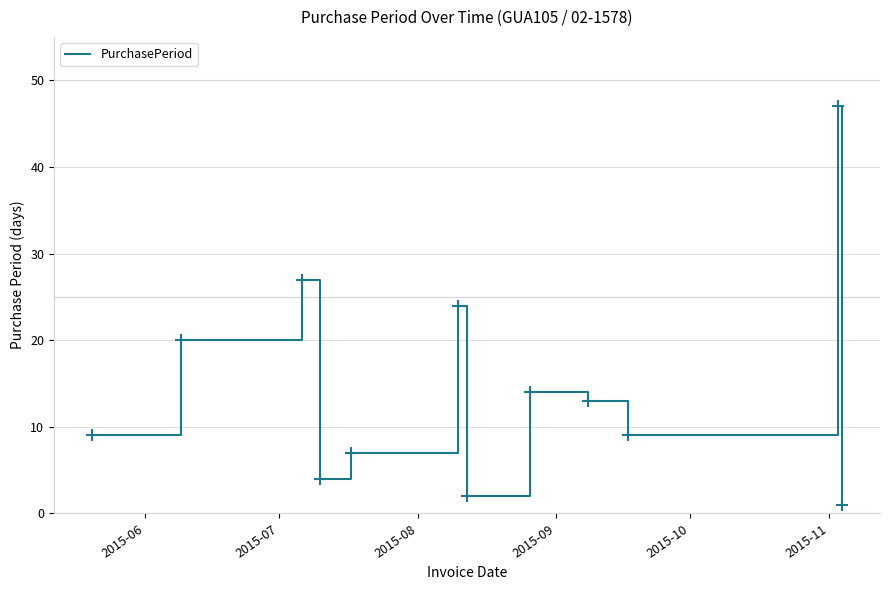

What is the maximum value shown in the chart?

47